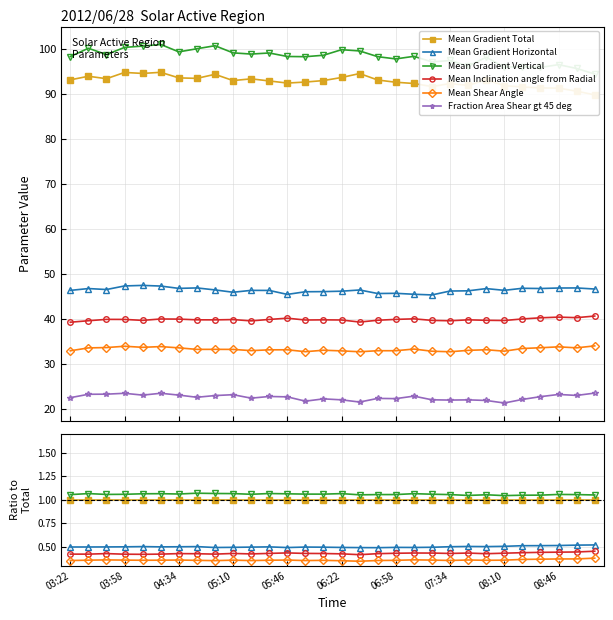

How many interior local valleys does the Mean Gradient Horizontal series have?

6